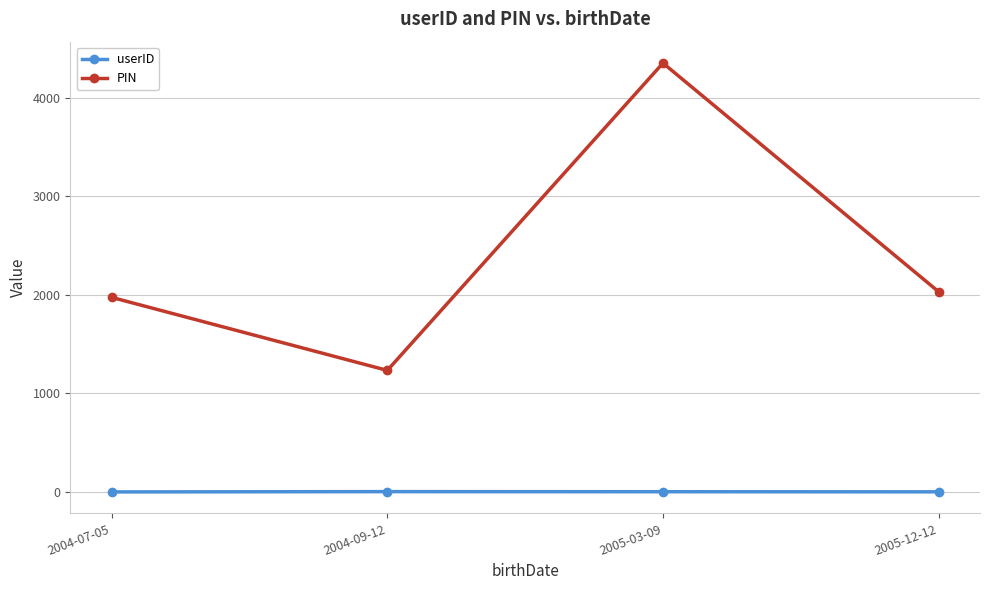

What is the total value across all series at 2004-09-12?

1238